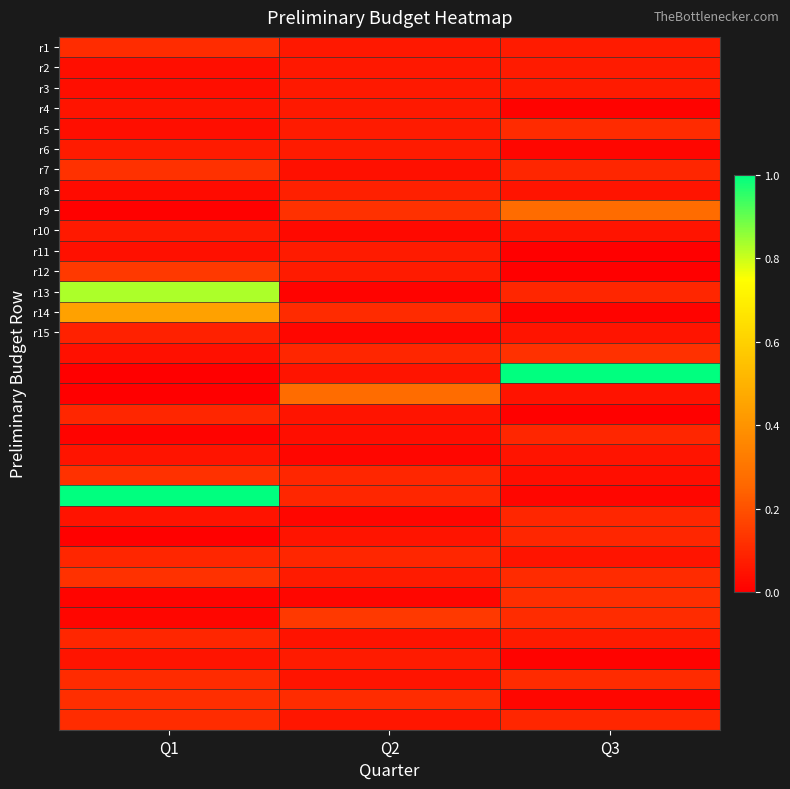

What is the total value across all series at Q1?

4.2